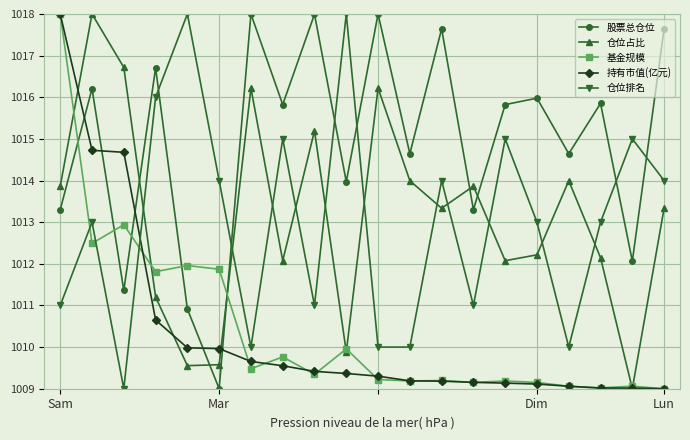

In 股票总仓位, how many points are higher than both neighbors (excluding endpoints)?

8